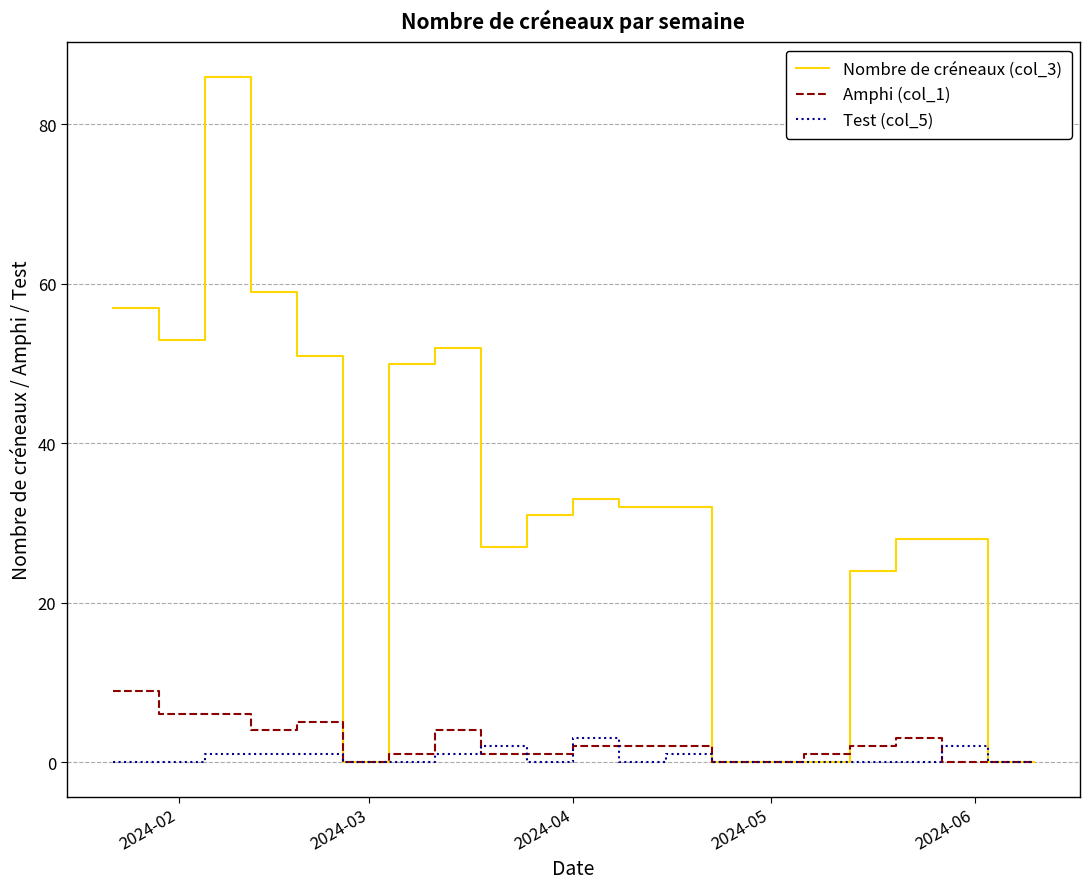

Which series has the largest total across all categories?

Nombre de créneaux (col_3)